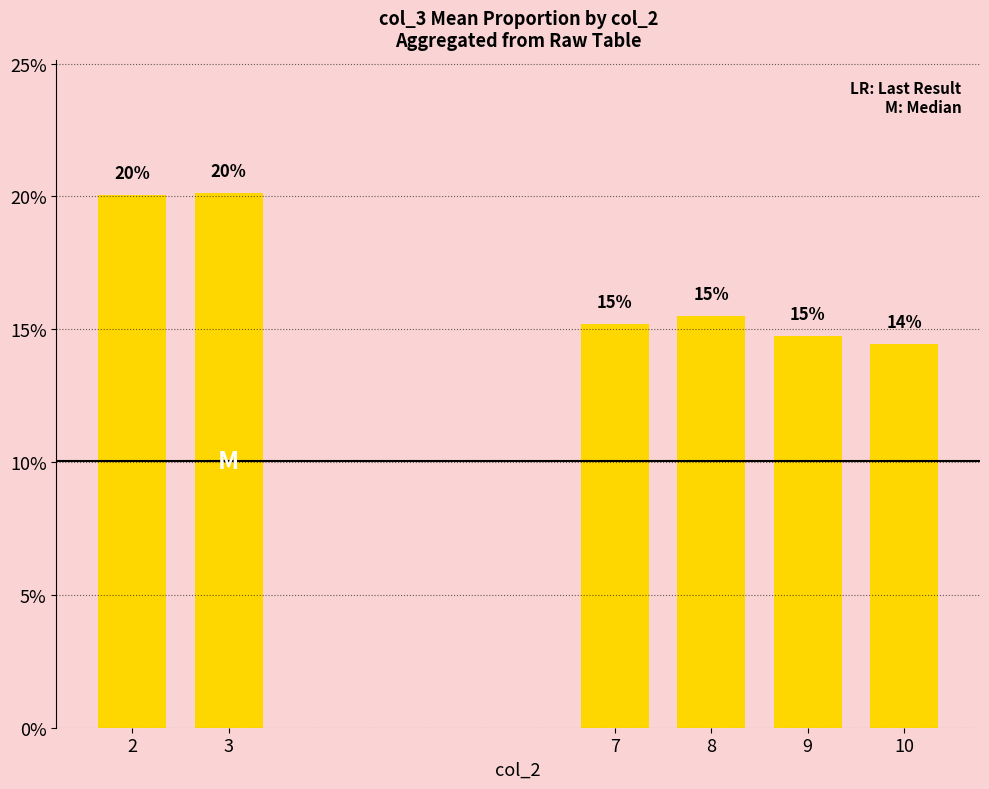

How many bars are there in total?

6